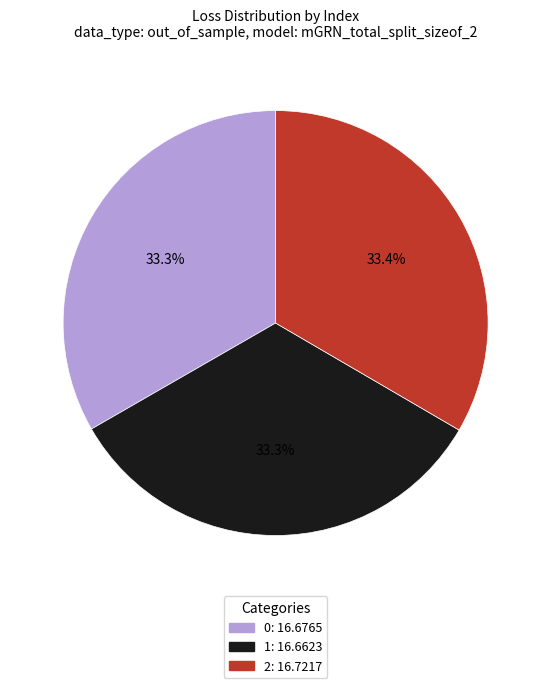

The 1 slice represents 33% of the pie. True or false?

True